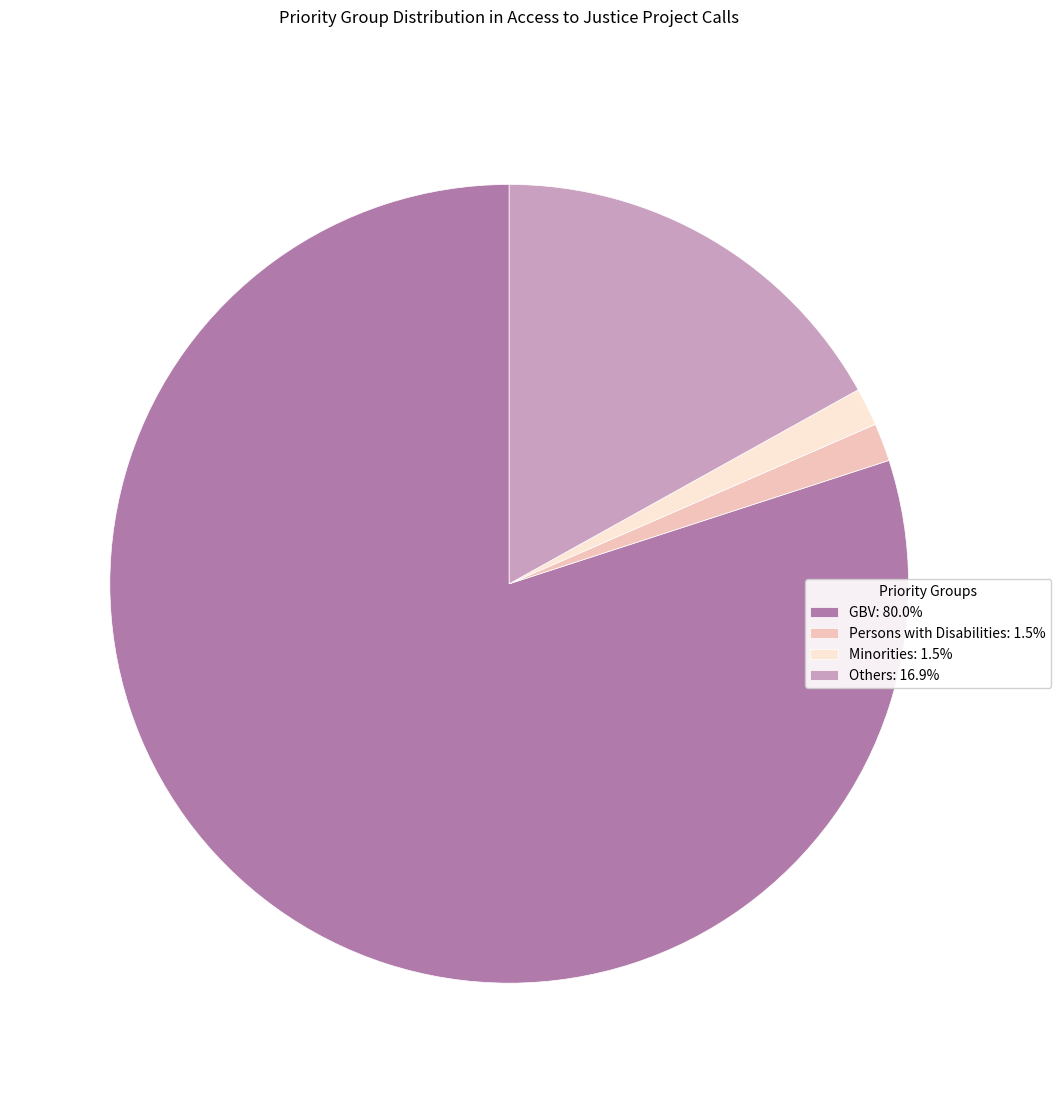

Approximately how many times larger is the value at Minorities compared to Others?

0.1